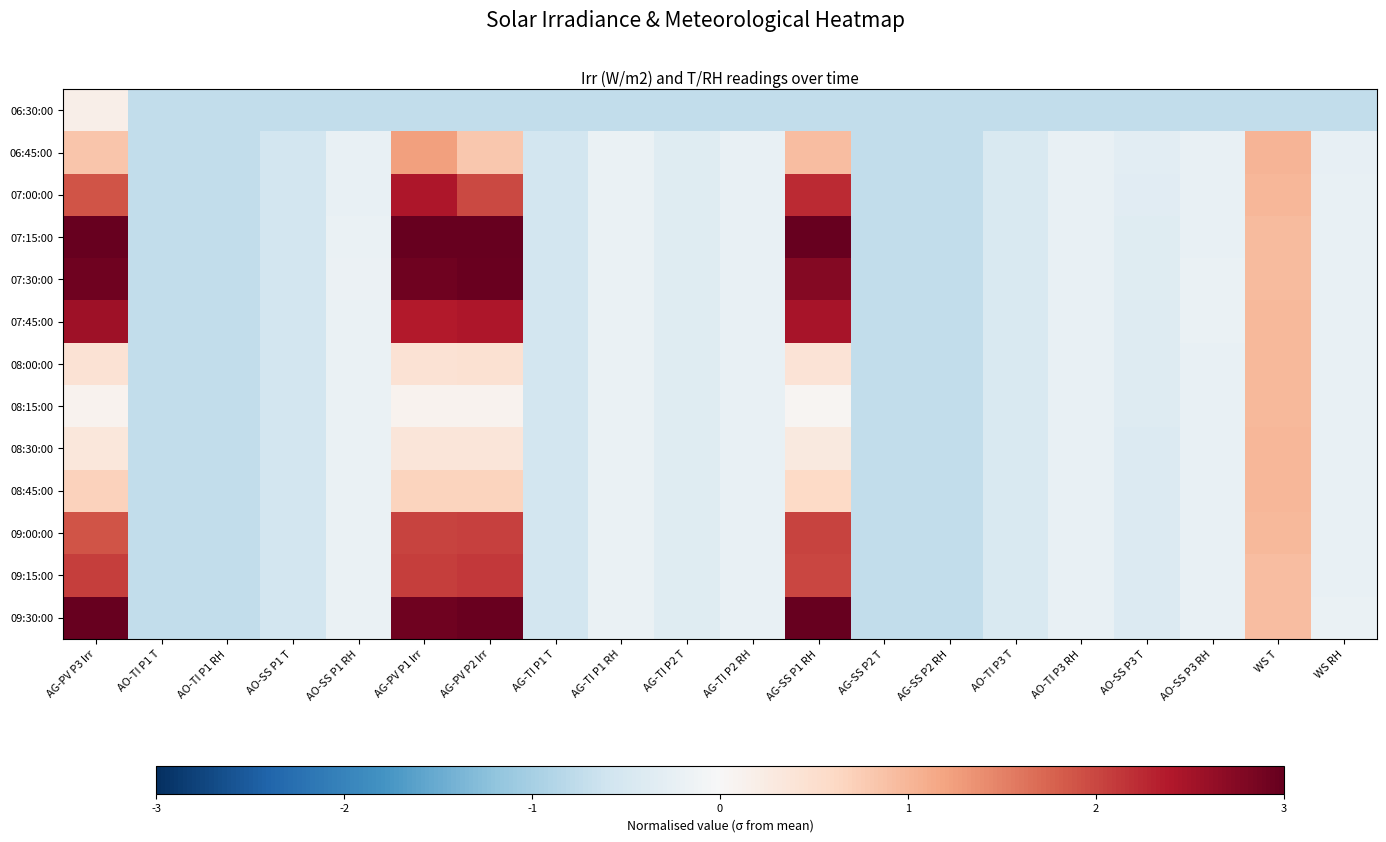

How many data points does each series have?

20